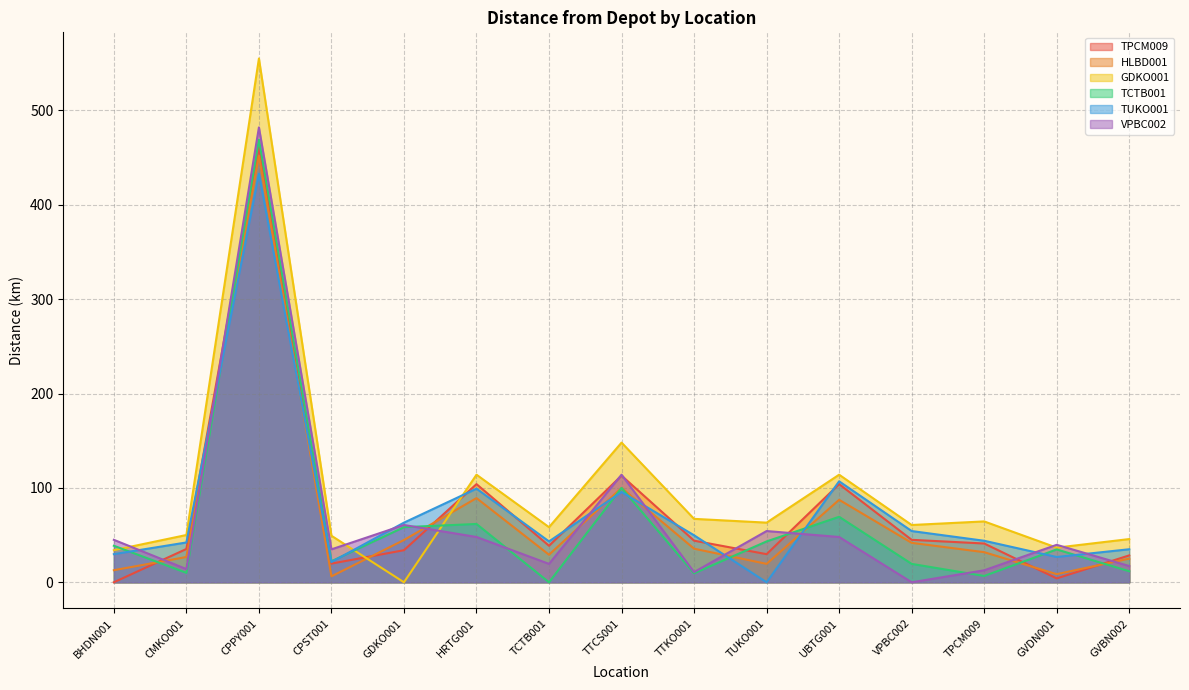

How many times do TPCM009 and GDKO001 cross each other?

2